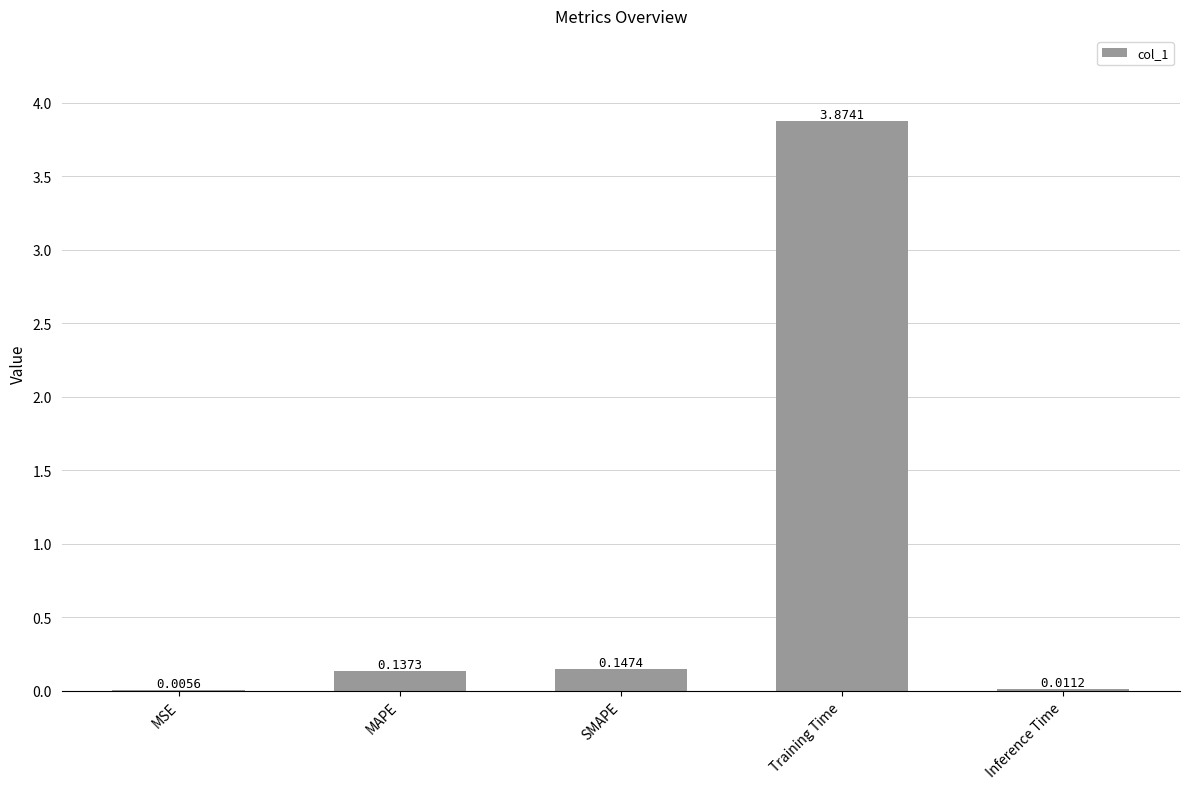

Which label corresponds to the largest value in the chart?

Training Time